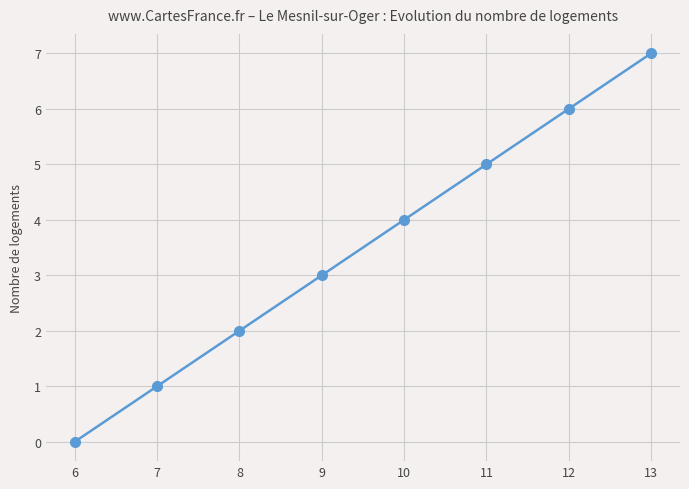

How many data points are less than 4?

4